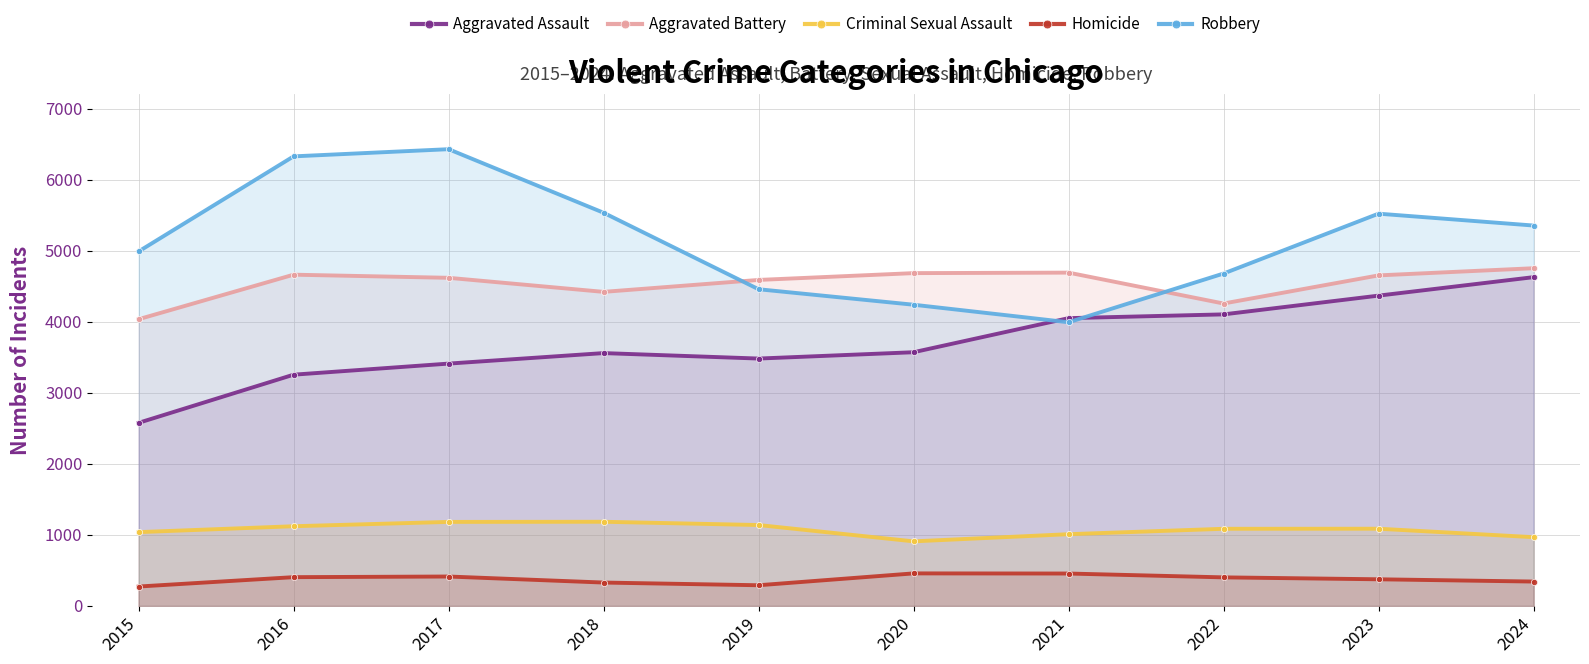

Is the value of Aggravated Battery at 2020 greater than the value of Robbery at 2024?

No